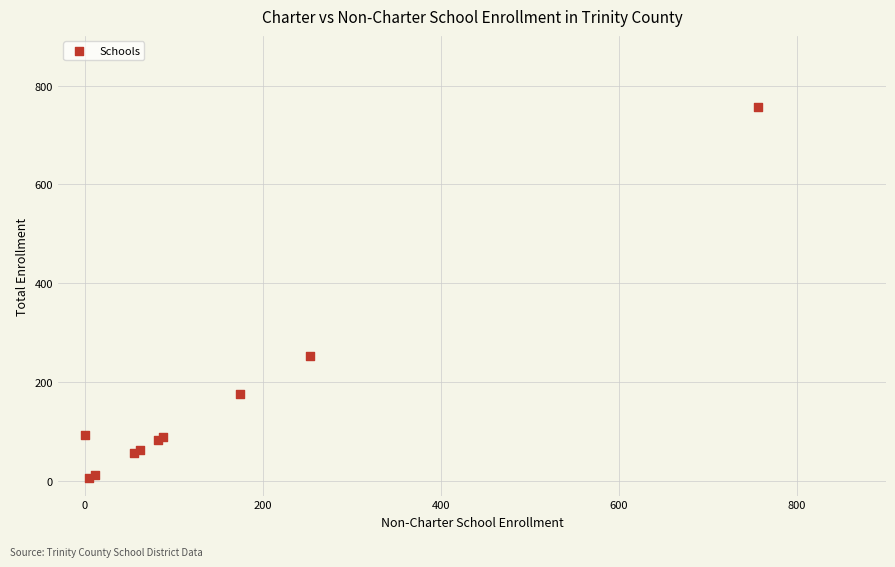

What Y value in the scatter plot is closest to 381?

253